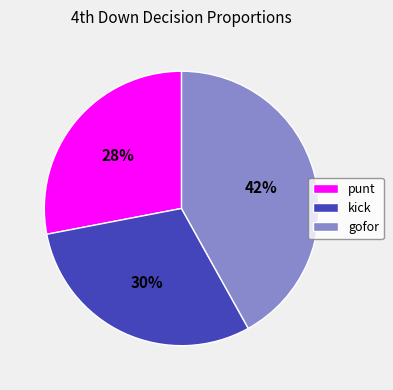

Is there a majority slice in this chart?

No